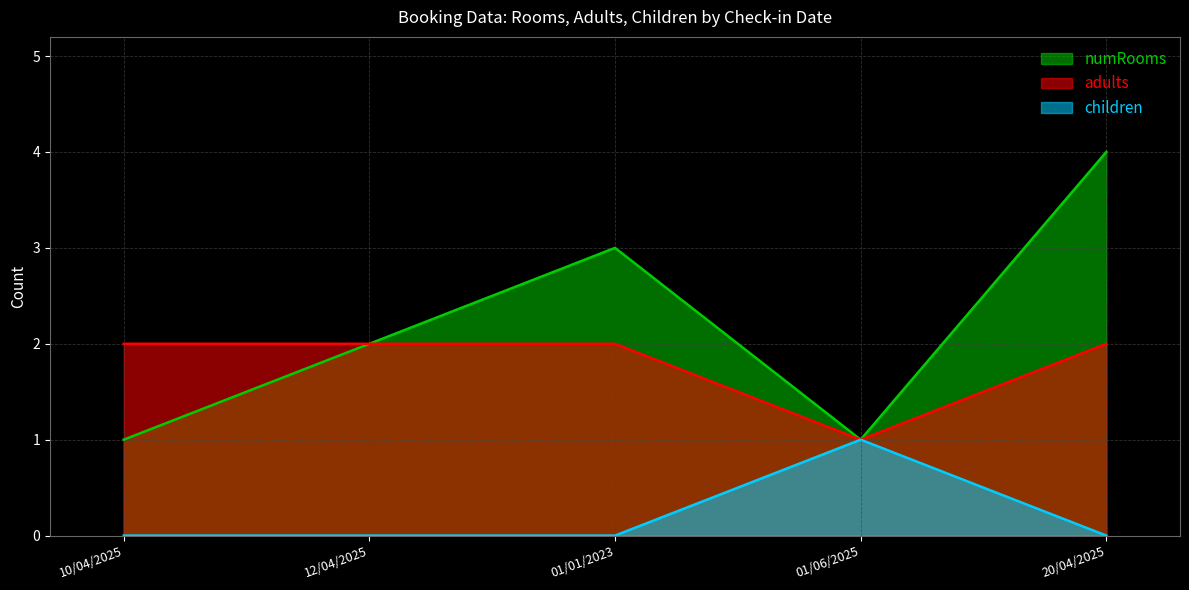

What position from the left is 01/06/2025?

4